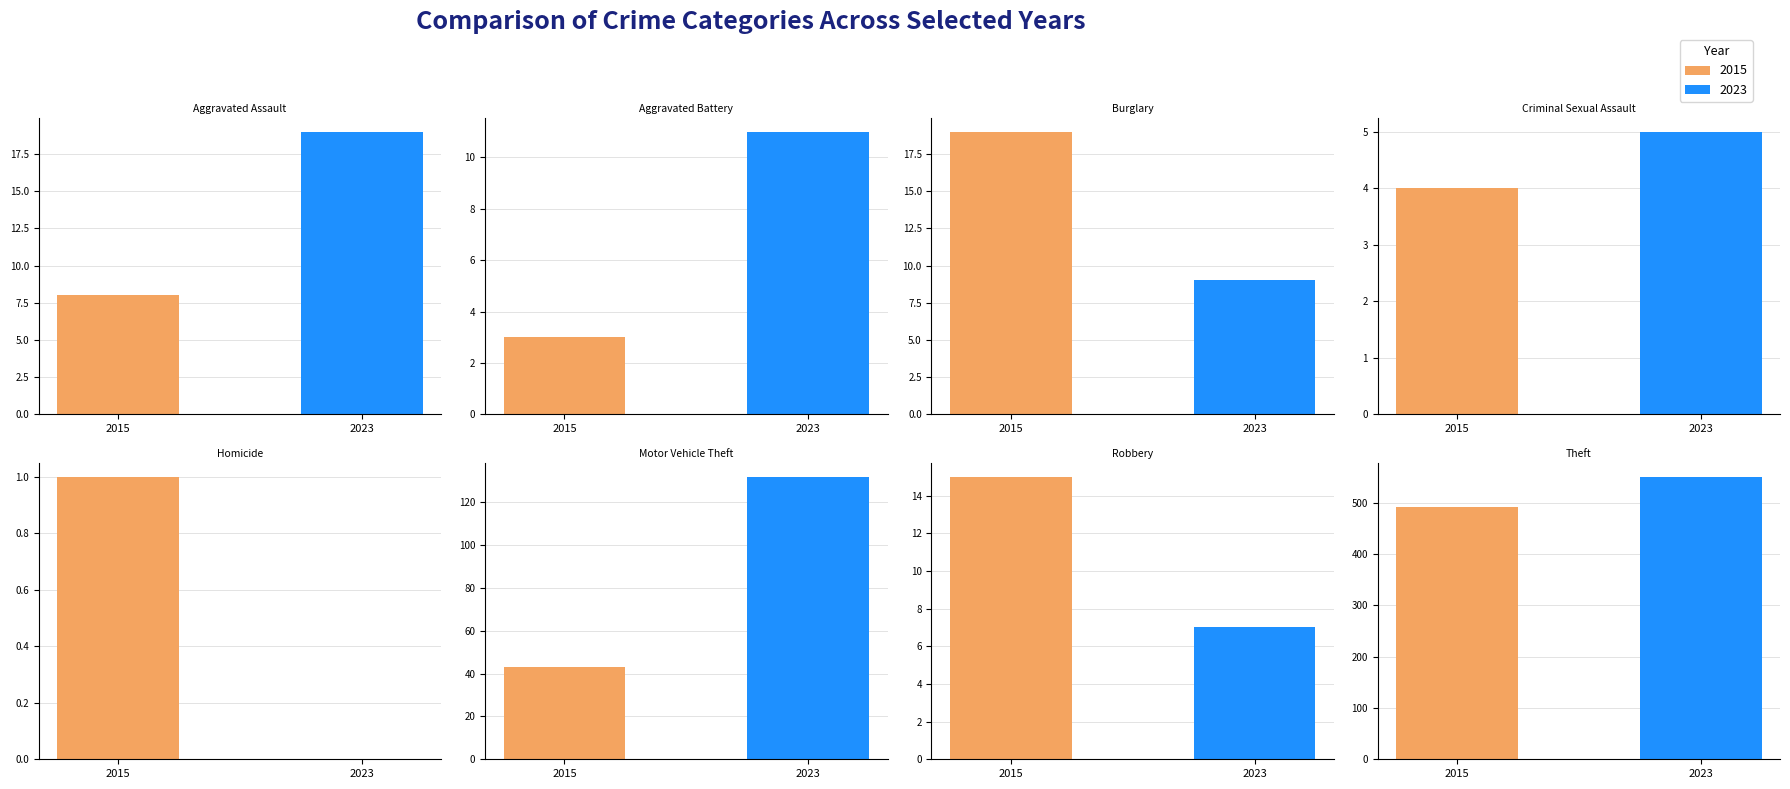

What is the sum of the 2023 values at Criminal Sexual Assault and Motor Vehicle Theft?

137